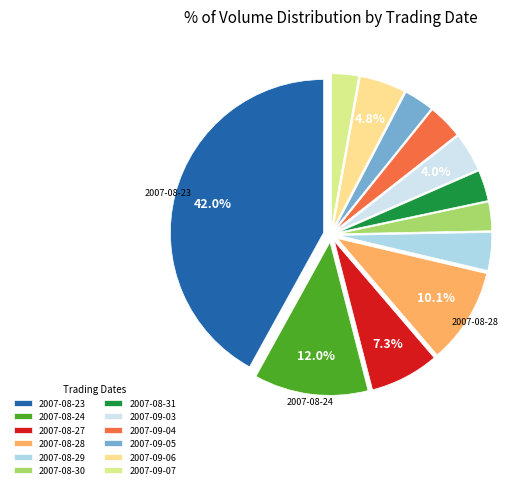

The 2007-08-24 slice represents 2% of the pie. True or false?

False